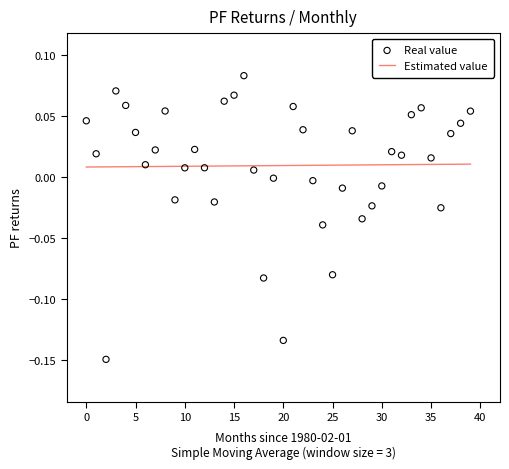

Which series has the largest total across all categories?

Real value